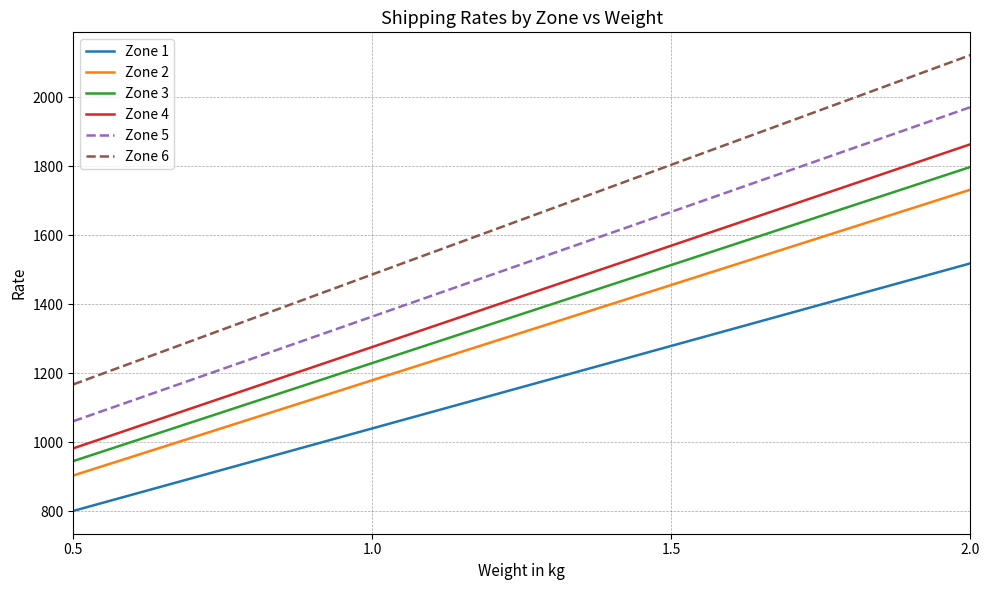

What is the average value of the Zone 1 series?

1159.7